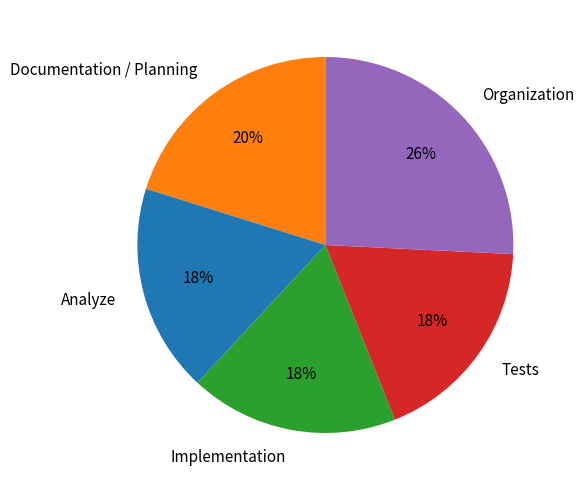

Approximately how many times larger is the value at Tests compared to Analyze?

1.0